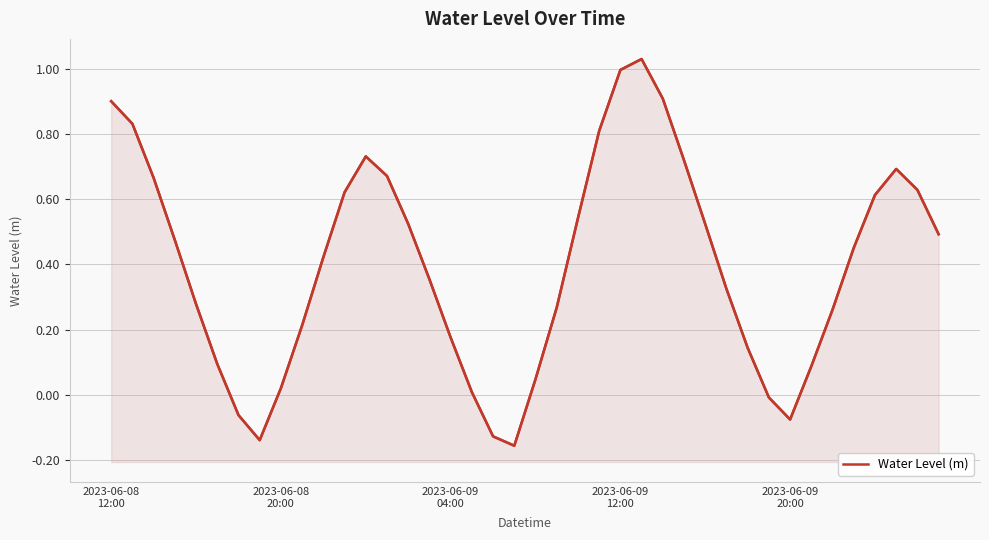

Reading left to right, list all the values displayed in this chart.

0.9	0.8	0.7	0.5	0.3	0.1	-0.1	-0.1	0.0	0.2	0.4	0.6	0.7	0.7	0.5	0.4	0.2	0.0	-0.1	-0.2	0.0	0.3	0.5	0.8	1.0	1.0	0.9	0.7	0.5	0.3	0.1	-0.0	-0.1	0.1	0.3	0.5	0.6	0.7	0.6	0.5